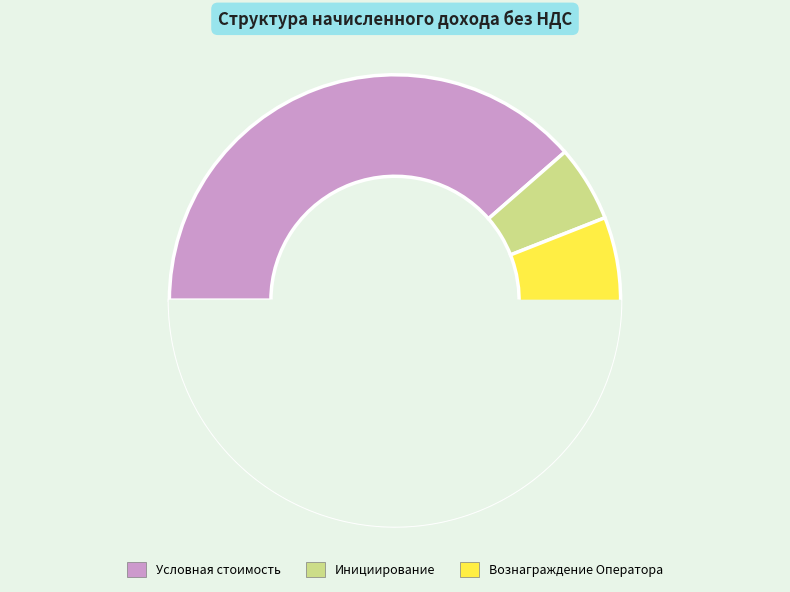

Combined, do Вознаграждение Оператора без НДС and Условная стоимость услуг без НДС account for over 50%?

Yes